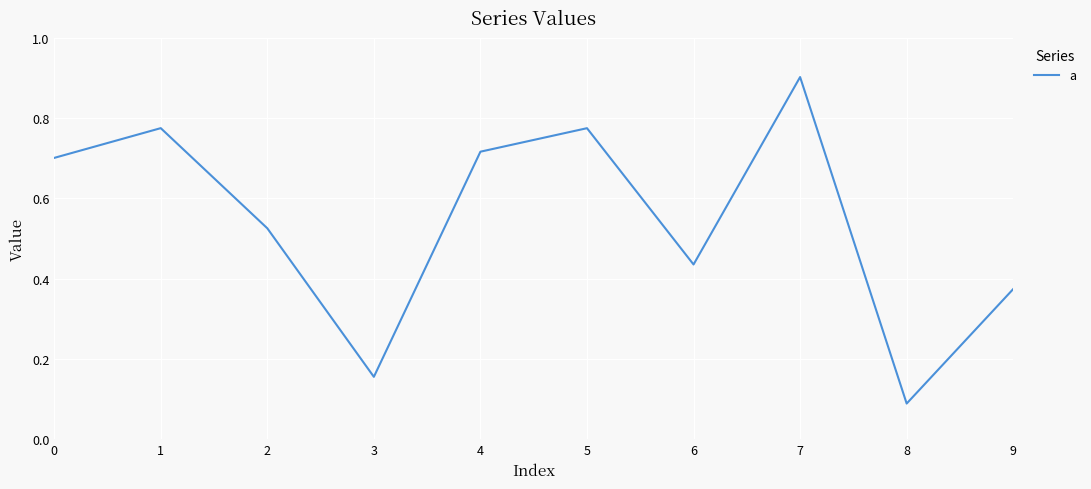

The value at 4 is 0.7. True or false?

True